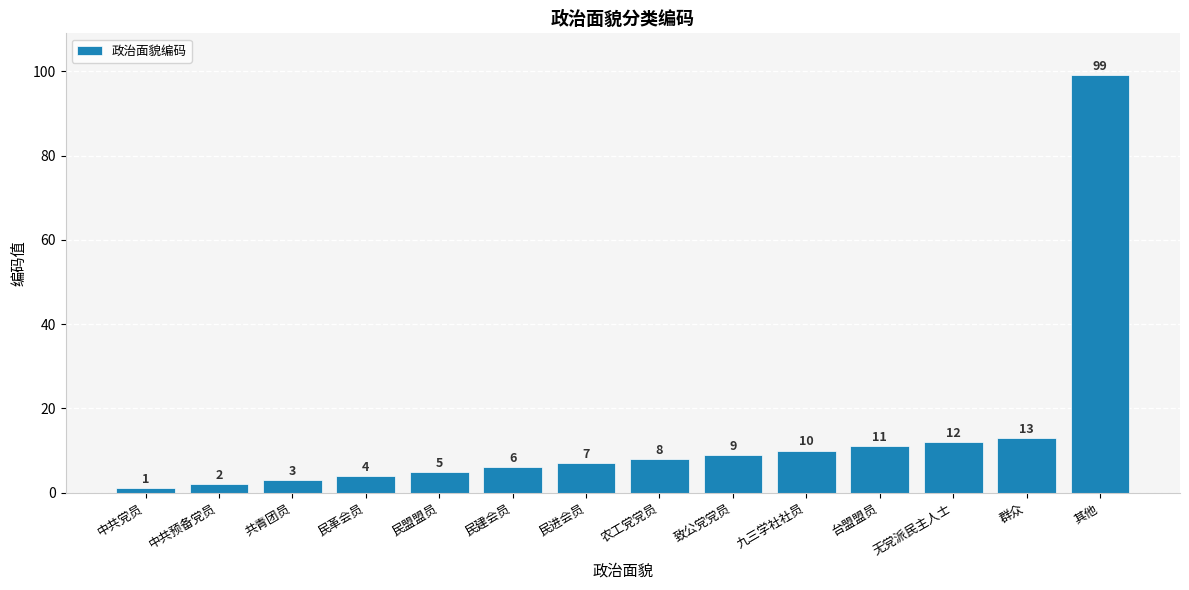

What is the difference between the maximum and minimum values?

98